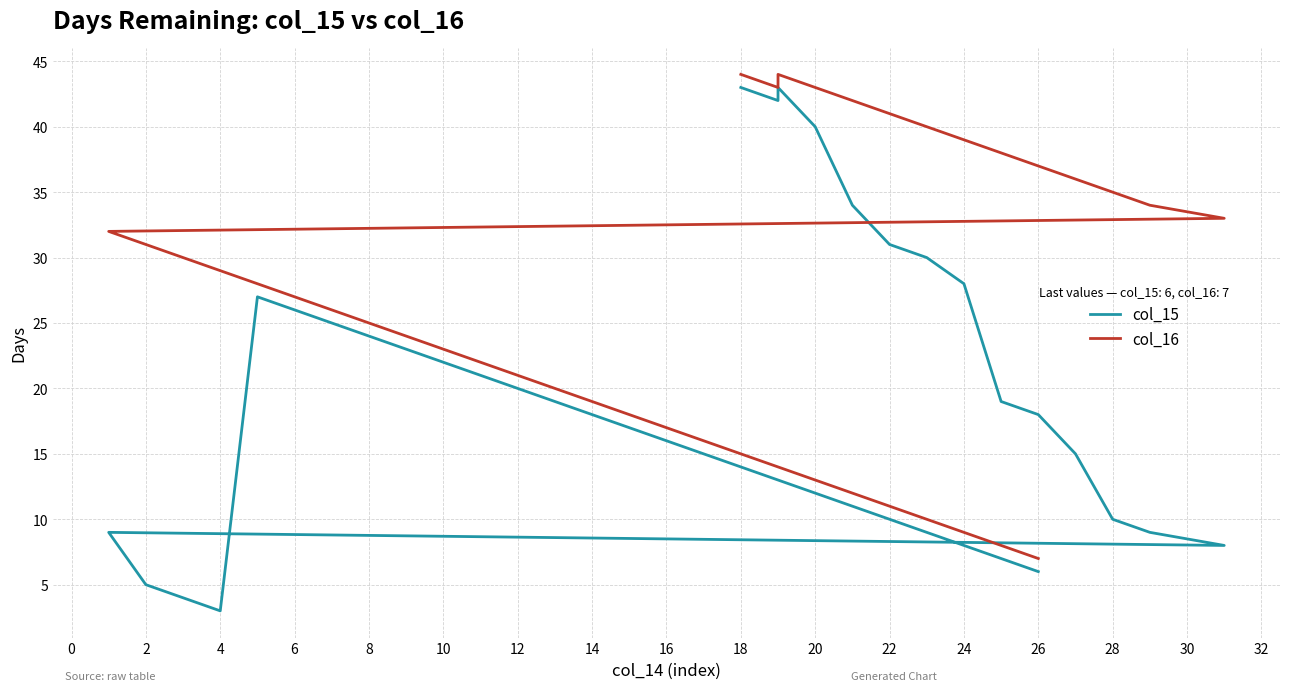

Which has a higher value, 32 or 24?

24